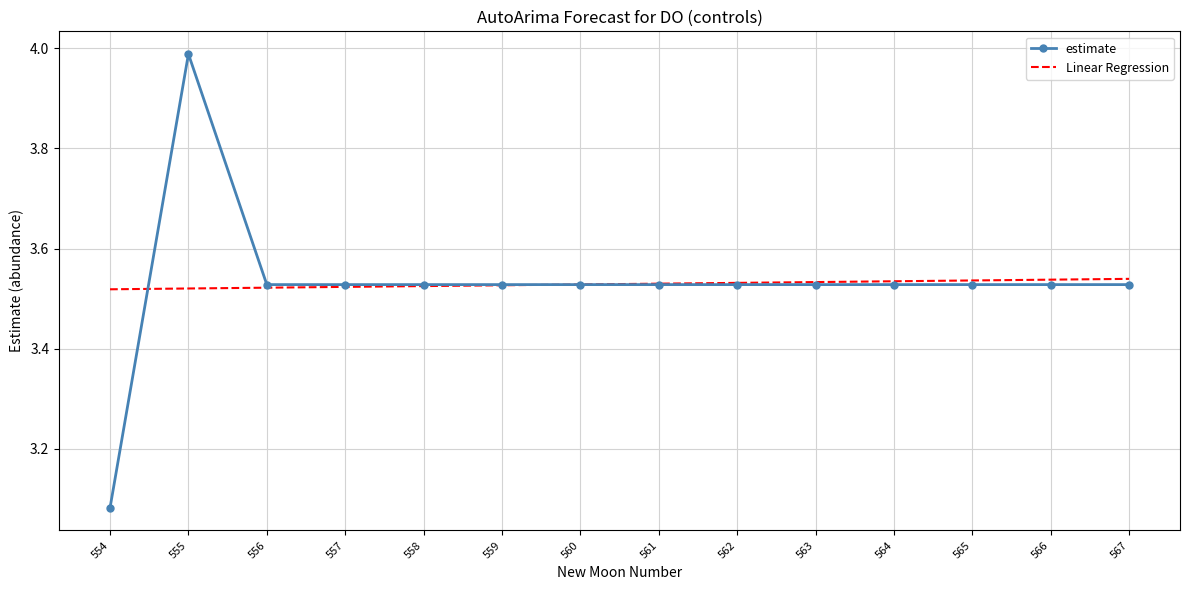

True or false: Linear Regression has a value of 6.3 at 565.

False